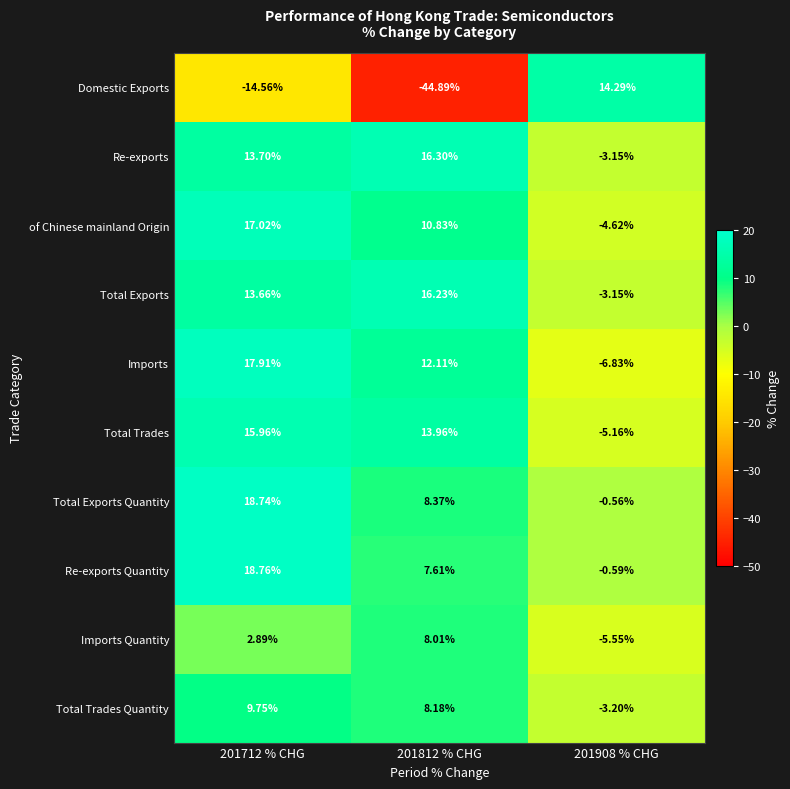

Which series changed the most between 201812 % CHG and 201908 % CHG?

Domestic Exports